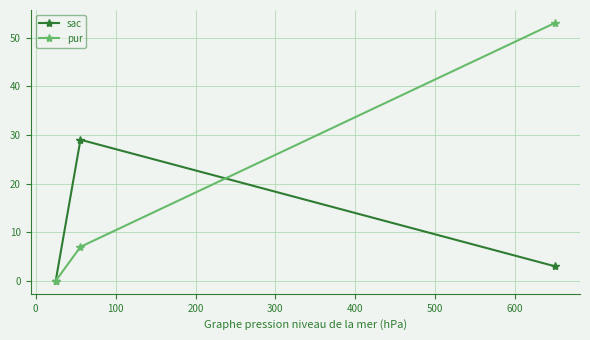

Which series has the widest spread of values?

pur